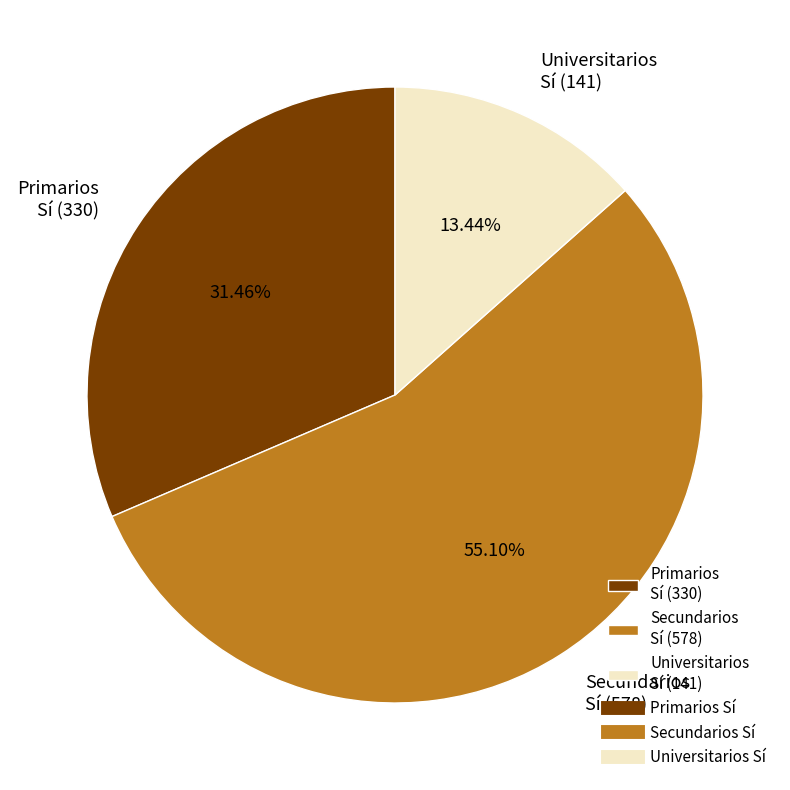

Rank the categories by value from highest to lowest.

Secundarios Sí (578), Primarios Sí (330), Universitarios Sí (141)